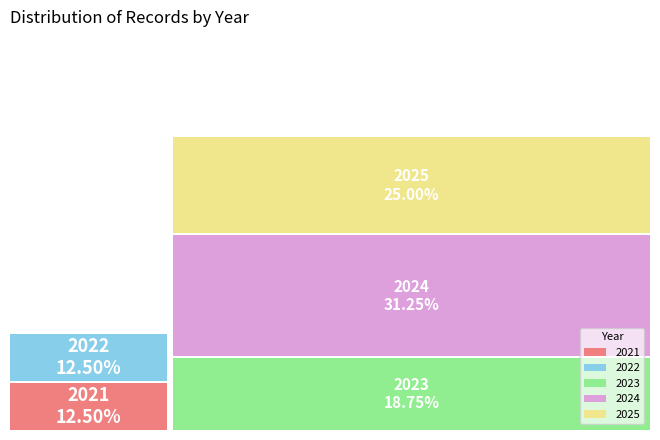

To the nearest percent, what portion does 2024 represent?

31%